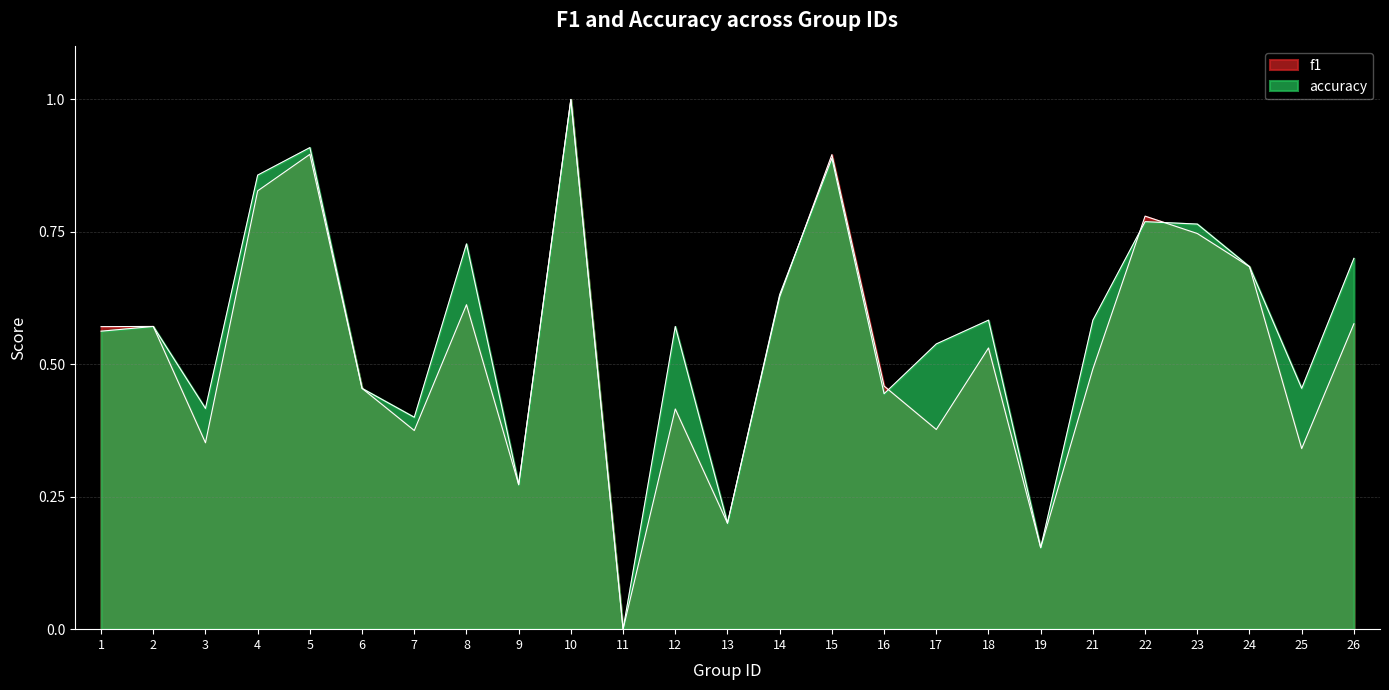

What is the sum of the accuracy values at 3 and 5?

1.3